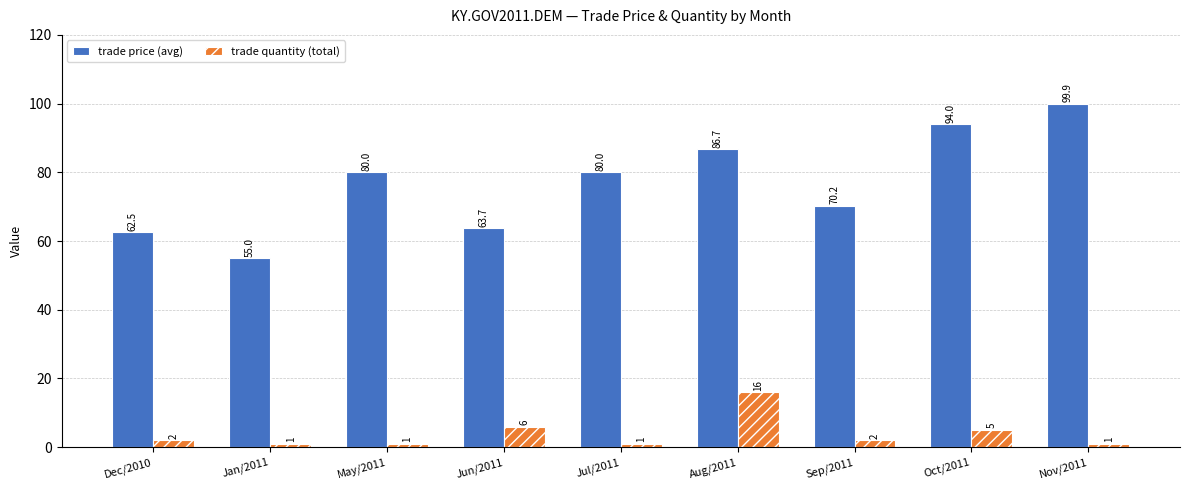

Is the value of trade price (avg) at Jan/2011 greater than the value of trade quantity (total) at Jan/2011?

Yes